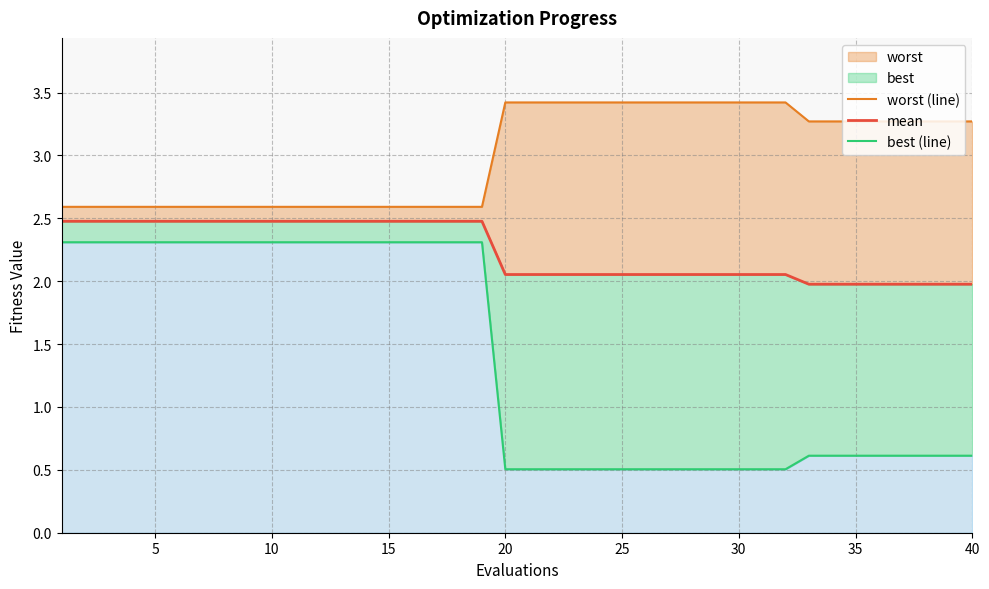

The value of best (line) at 5 is 3.7. True or false?

False